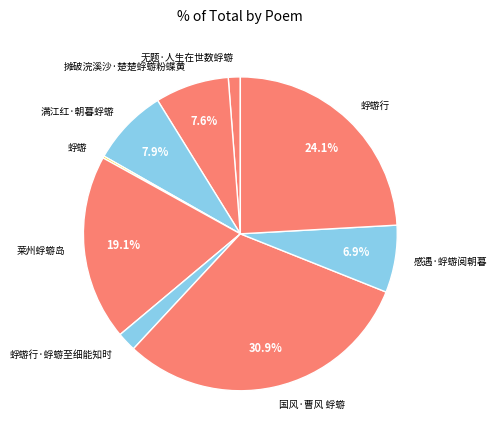

Is there any slice that represents more than half of the pie?

No